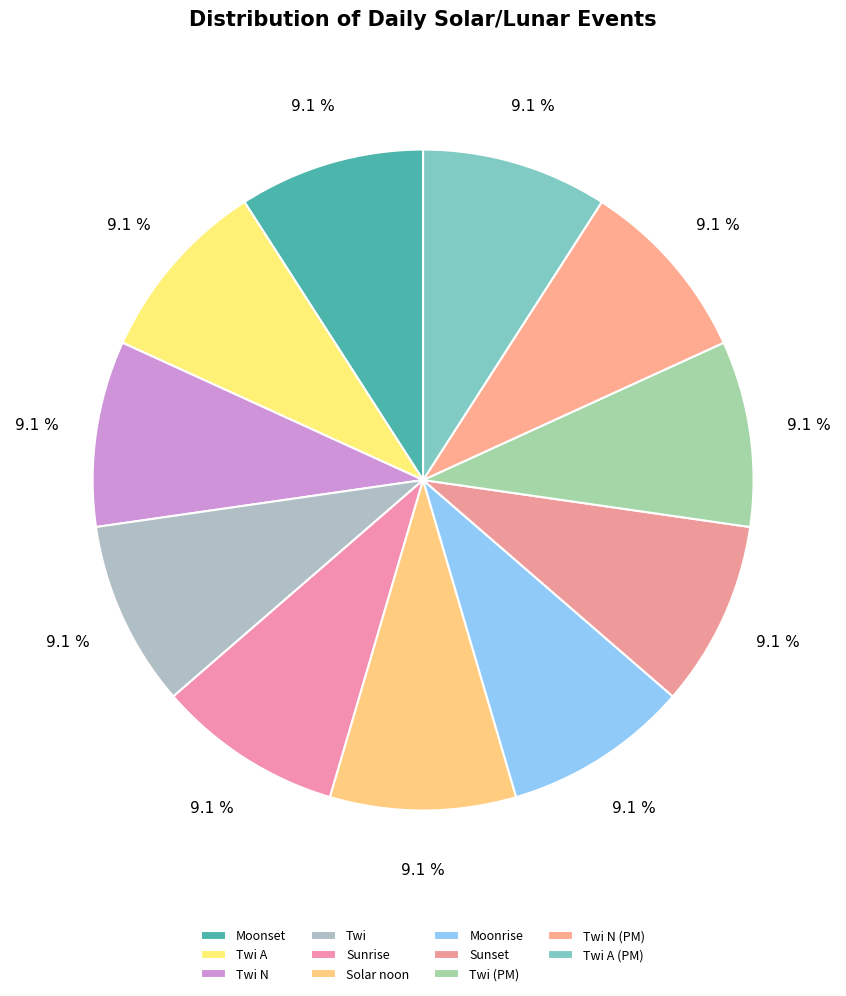

True or false: Moonset accounts for 9% of the total.

False